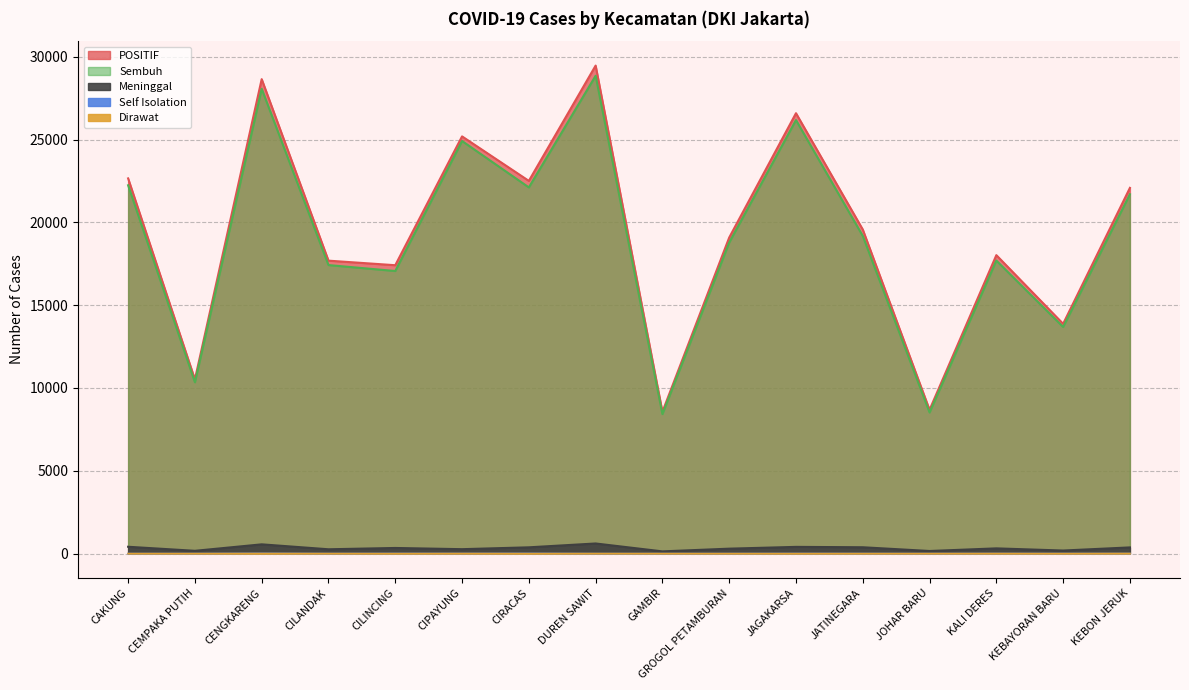

Rank the categories by POSITIF value from highest to lowest.

DUREN SAWIT, CENGKARENG, JAGAKARSA, CIPAYUNG, CAKUNG, CIRACAS, KEBON JERUK, JATINEGARA, GROGOL PETAMBURAN, KALI DERES, CILANDAK, CILINCING, KEBAYORAN BARU, CEMPAKA PUTIH, JOHAR BARU, GAMBIR